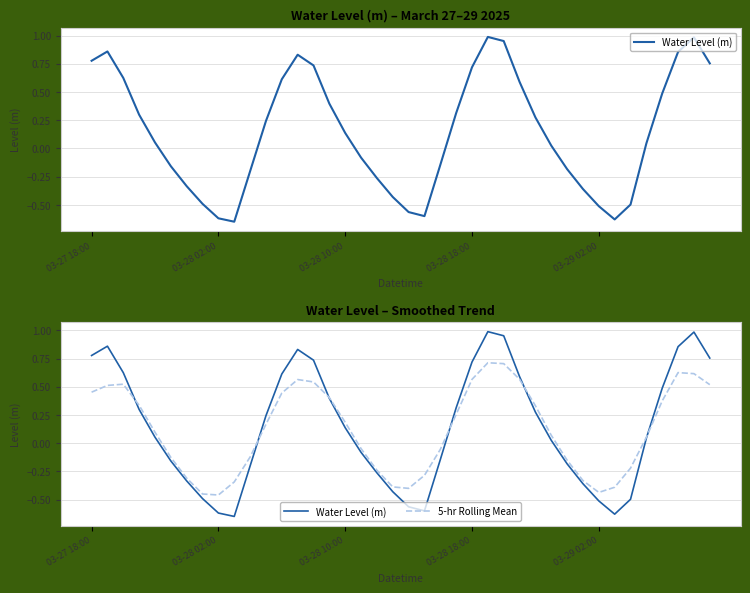

Which series has the widest spread of values?

Water Level (m)